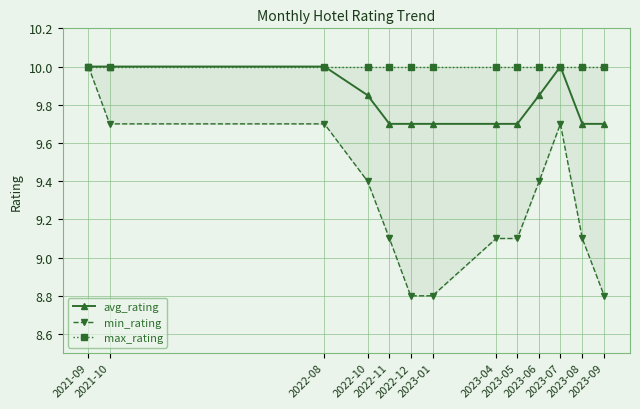

True or false: avg_rating has more than 0 interior local peaks.

True